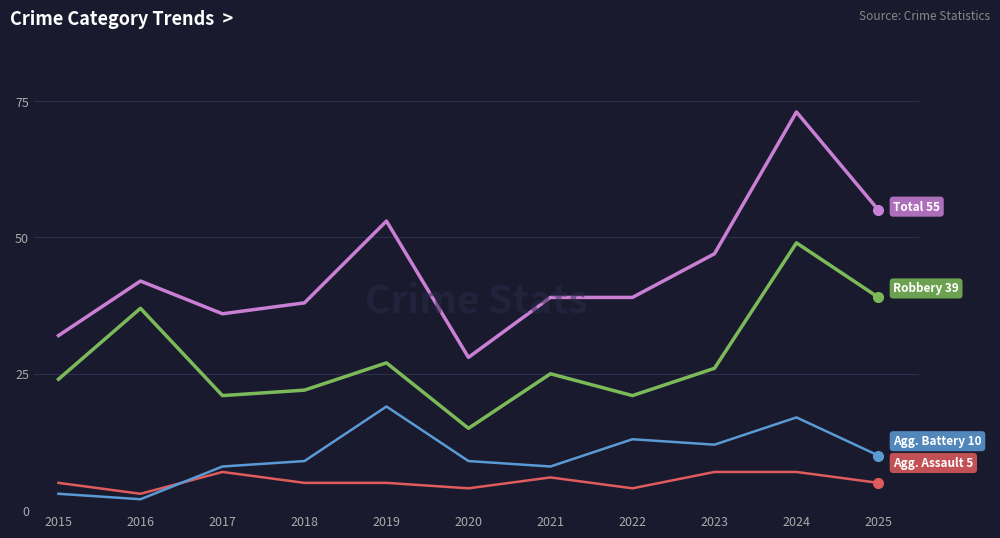

What is the maximum value shown in the chart?

73